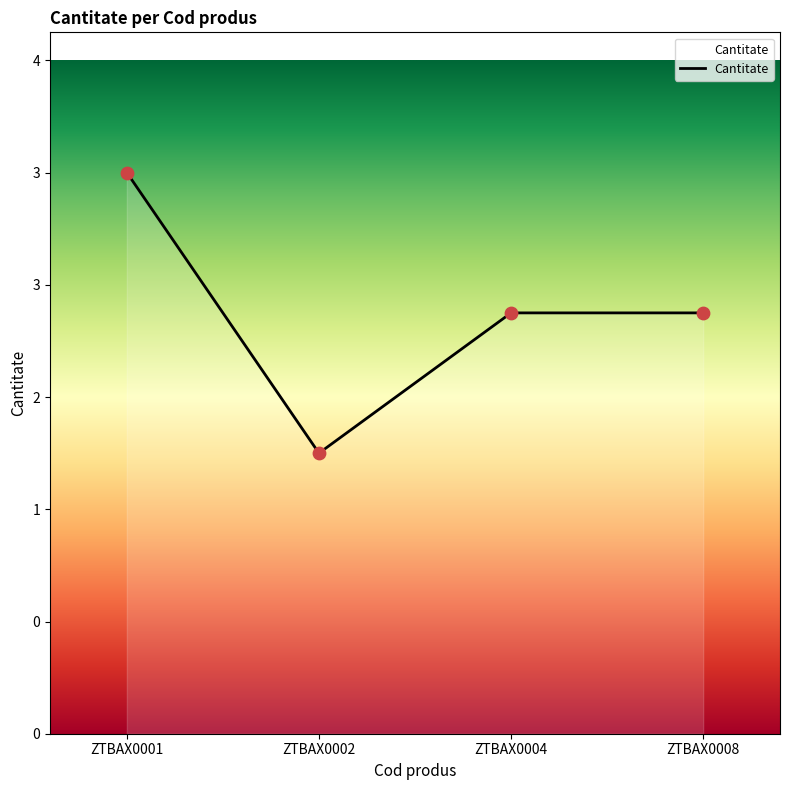

Does the chart have visible grid lines?

No